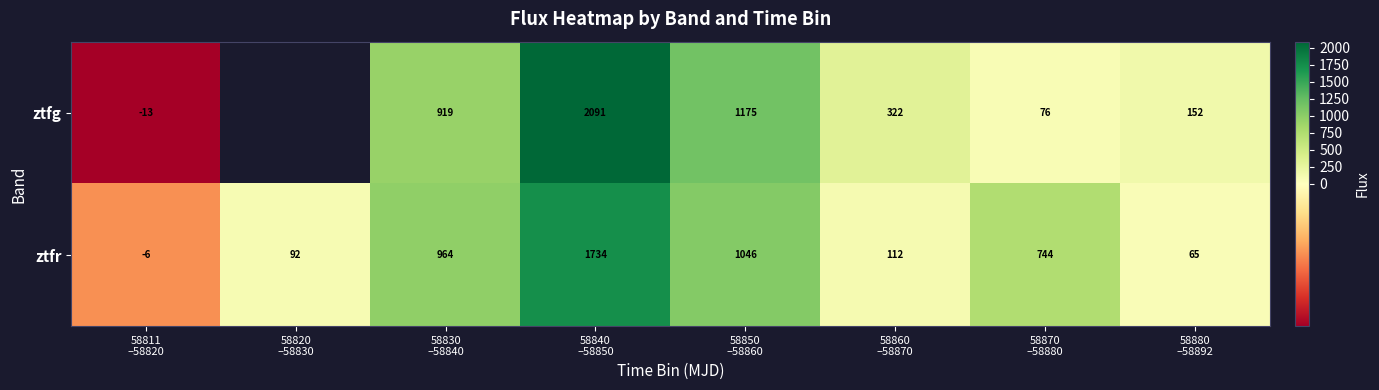

How many values in the ztfr series are below 744?

4